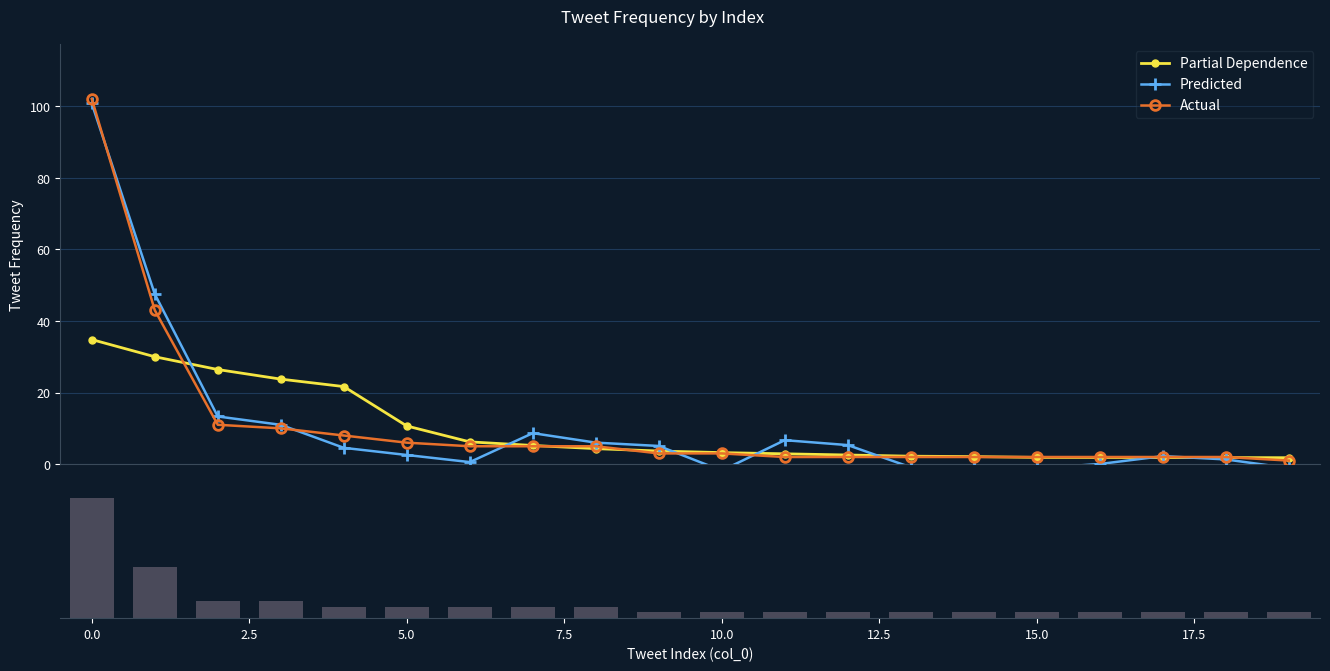

What is the highest value of the Actual series?

102.0